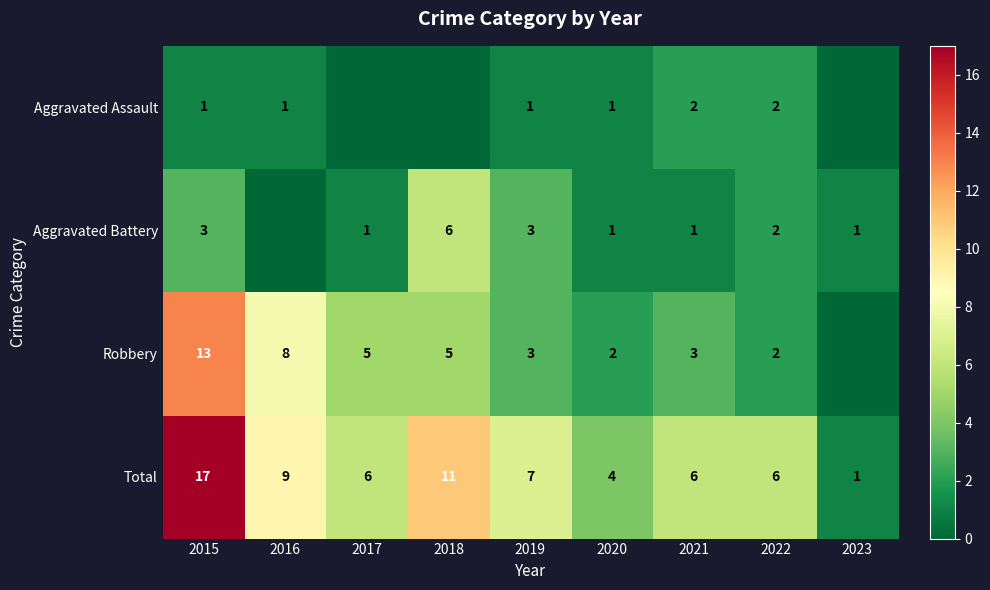

The Robbery series shows 5 at 2018. True or false?

True